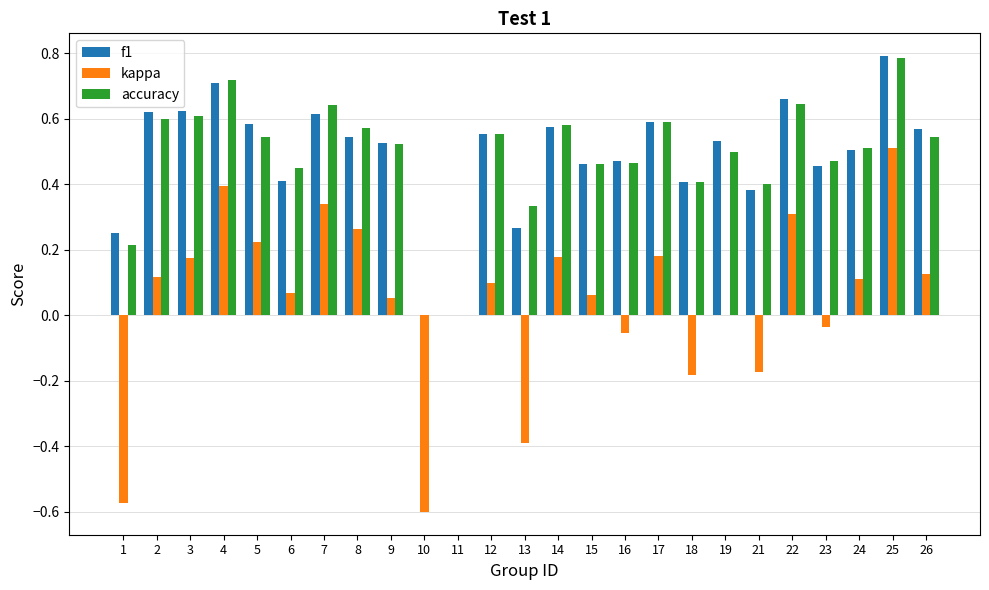

What is the total value across all series at 26?

1.2